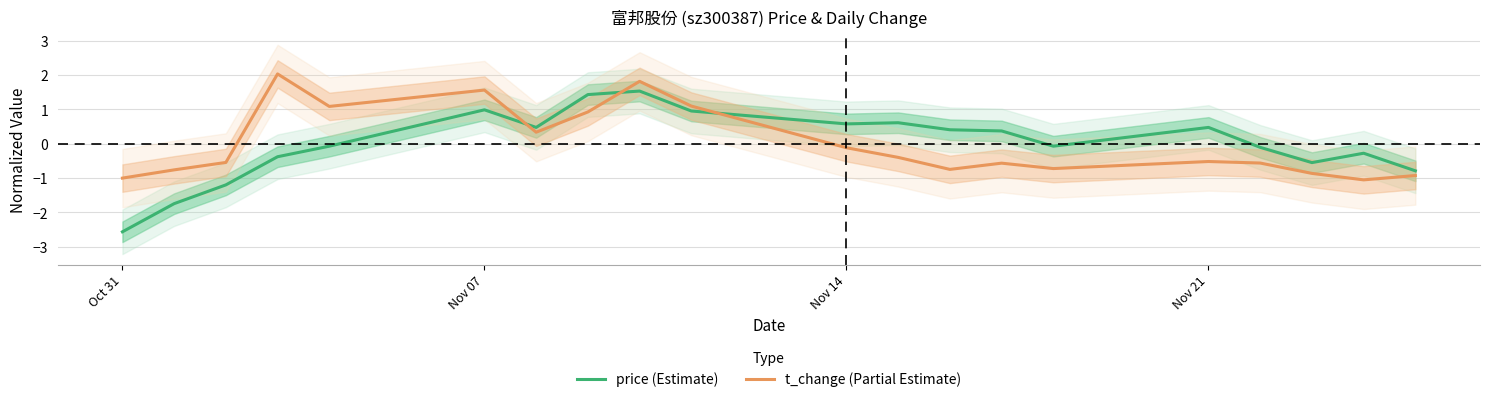

Count the number of data series in this chart.

2